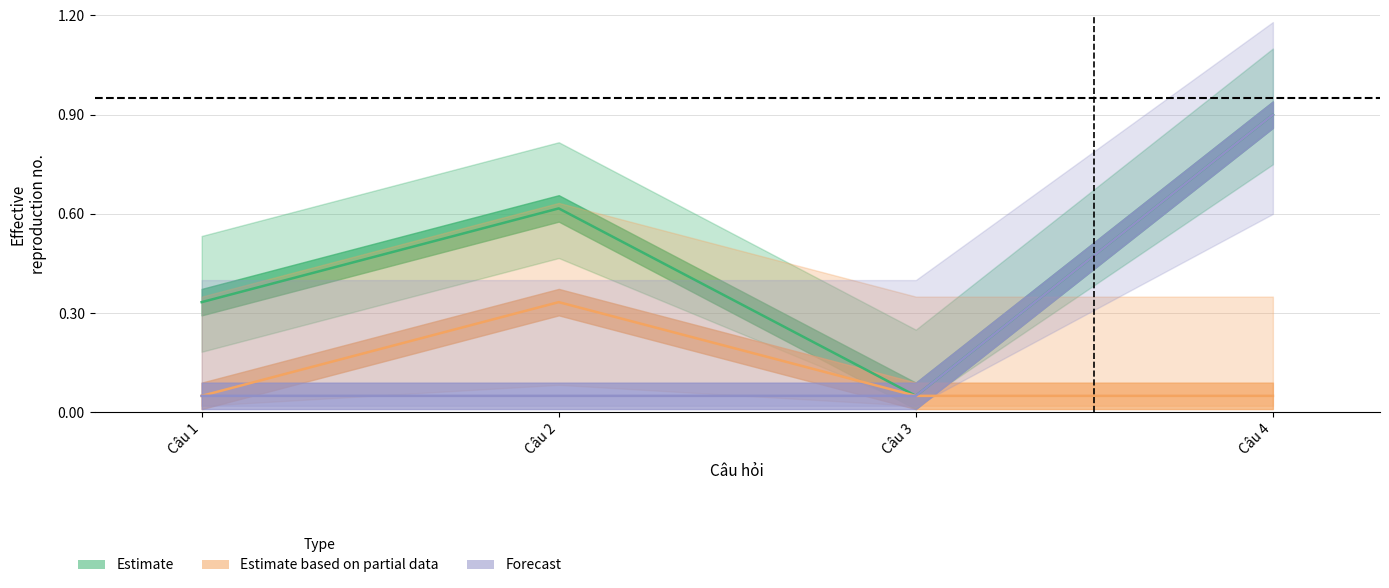

Is the value of Forecast at Câu 4 greater than the value of Estimate at Câu 1?

Yes